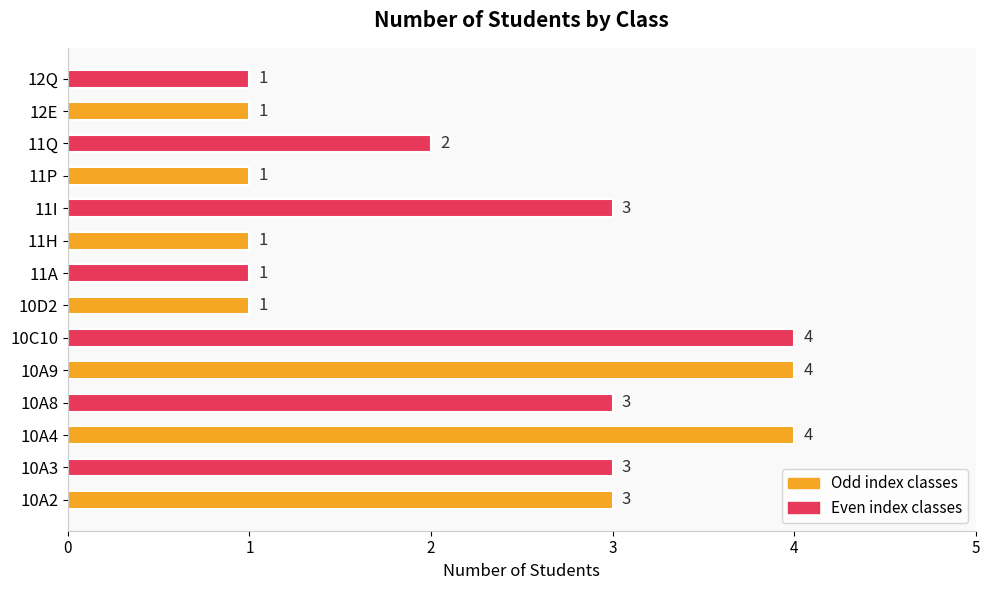

What is the sum of all values?

32